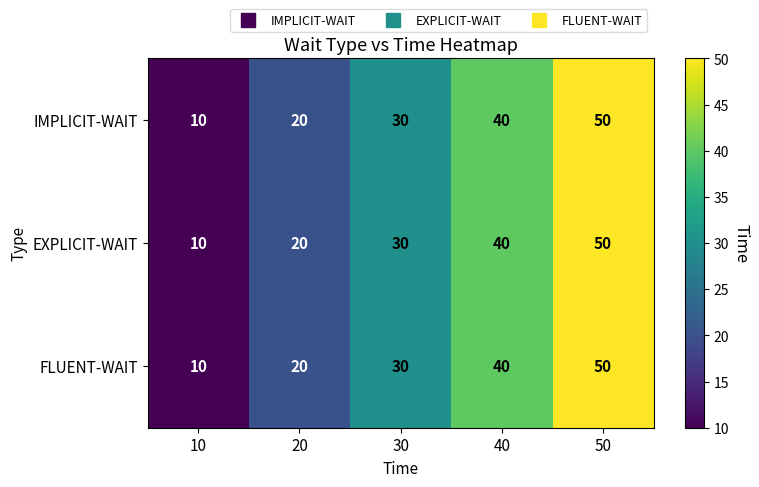

Reading right to left, extract all data points from this chart.

IMPLICIT-WAIT: 50	40	30	20	10
EXPLICIT-WAIT: 50	40	30	20	10
FLUENT-WAIT: 50	40	30	20	10